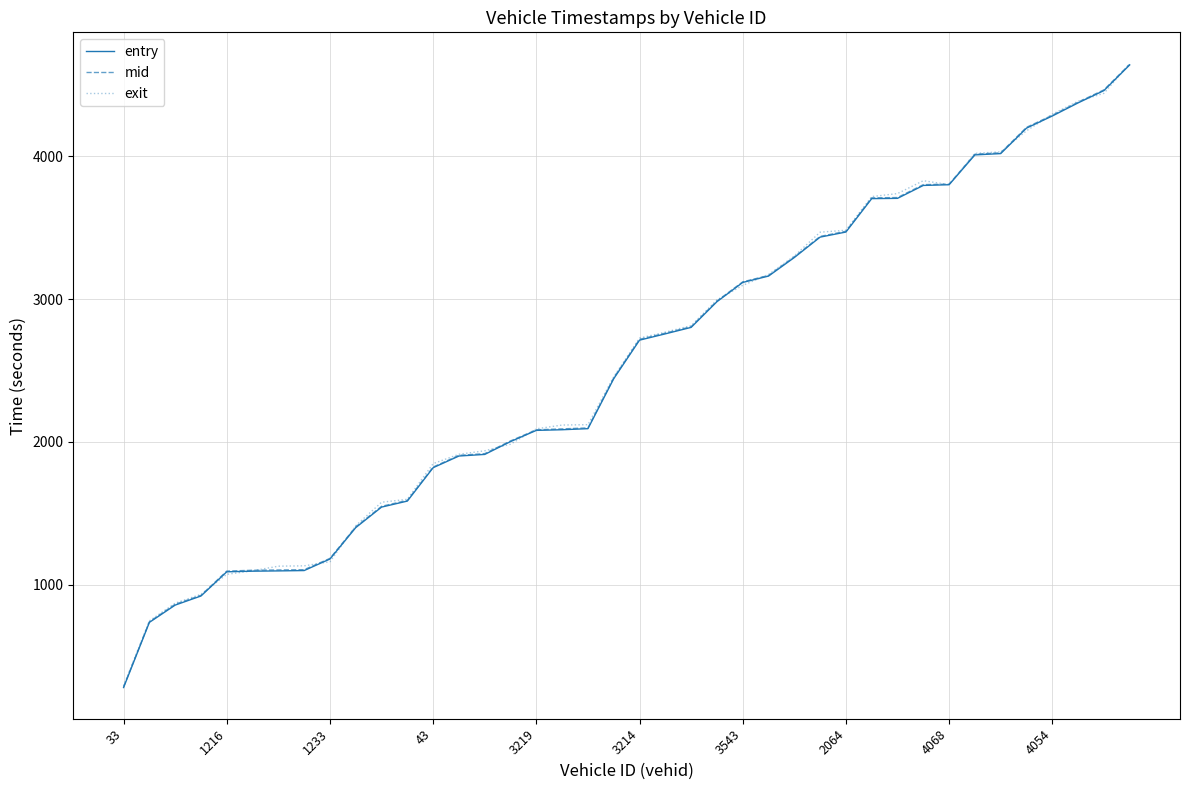

Which series has the widest spread of values?

entry